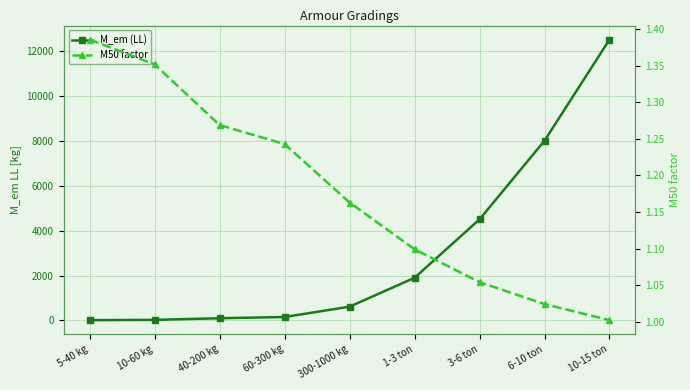

What is the spread (max minus min) of values at 10-60 kg?

26.1